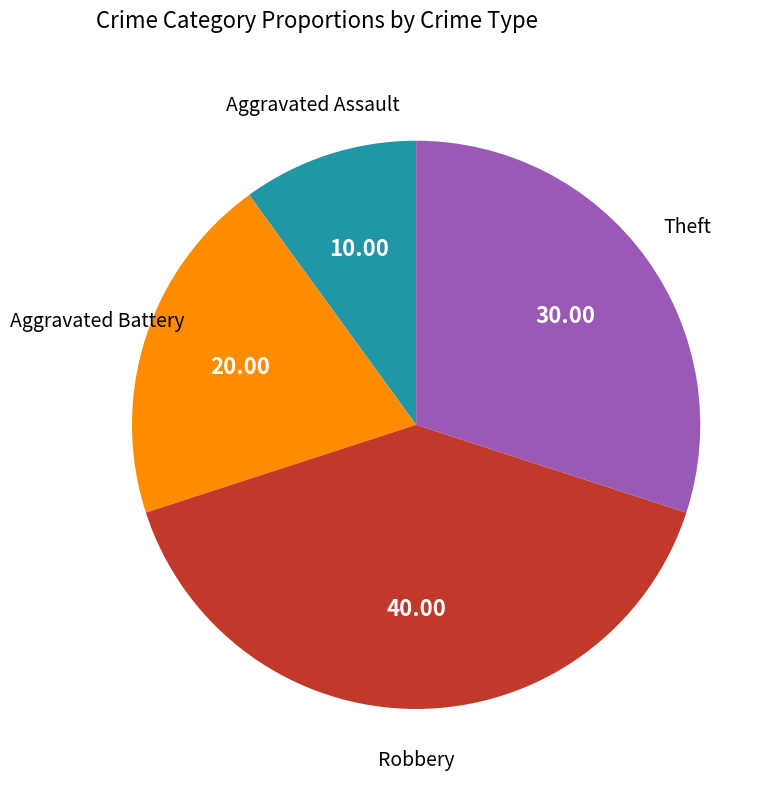

Is there a majority slice in this chart?

No